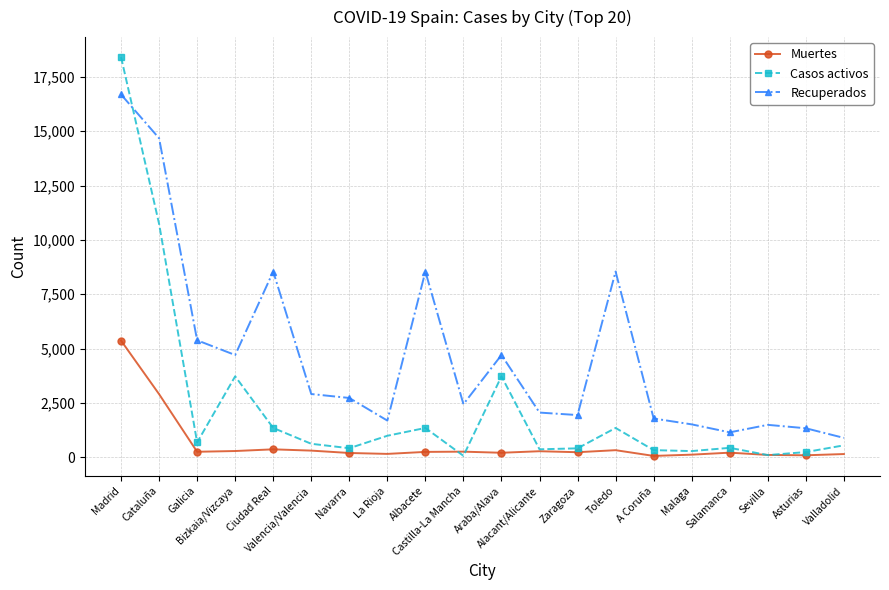

Rank the series at Malaga from highest to lowest value.

Recuperados, Casos activos, Muertes